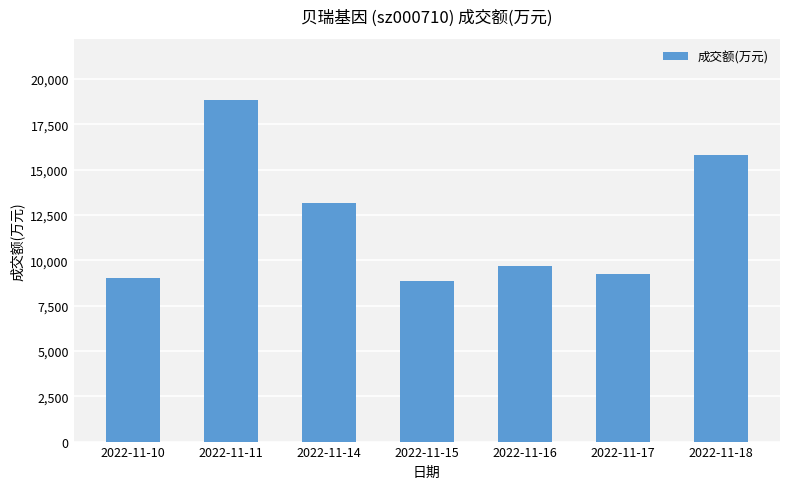

What is the change in value from 2022-11-11 to 2022-11-14?

-5686